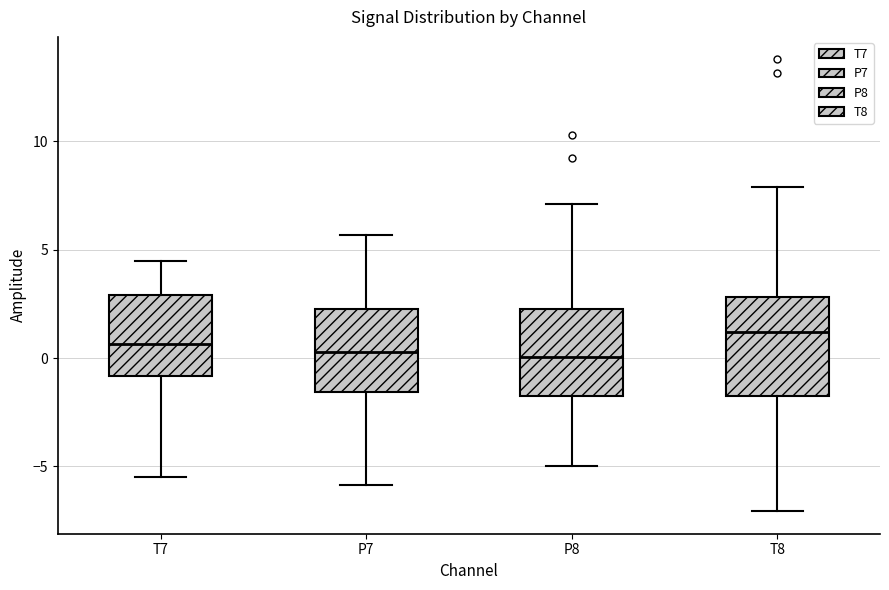

Reading left to right, read every box against the y-axis: the position of its median line, the range the box covers, and the ends of its whiskers. The values are not printed on the chart, so give them approximately, as read against the axis.

T7: median 0.5, box -1.0 to 3.0, whiskers -5.5 to 4.5
P7: median 0.5, box -1.5 to 2.5, whiskers -6.0 to 5.5
P8: median 0.0, box -1.5 to 2.5, whiskers -5.0 to 7.0
T8: median 1.0, box -1.5 to 3.0, whiskers -7.0 to 8.0